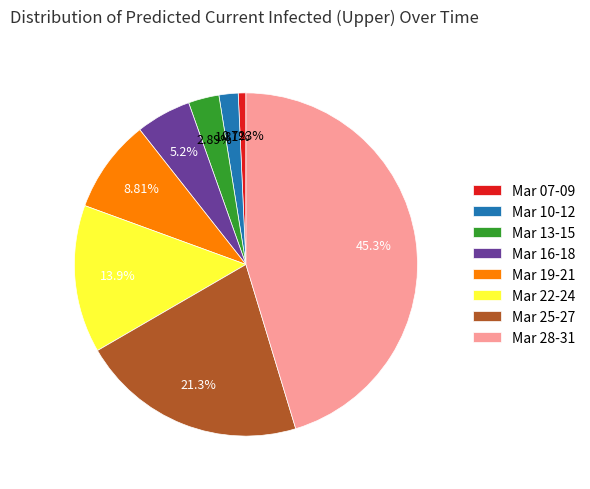

What is the ratio of the value at Mar 25-27 to the value at Mar 10-12?

11.8